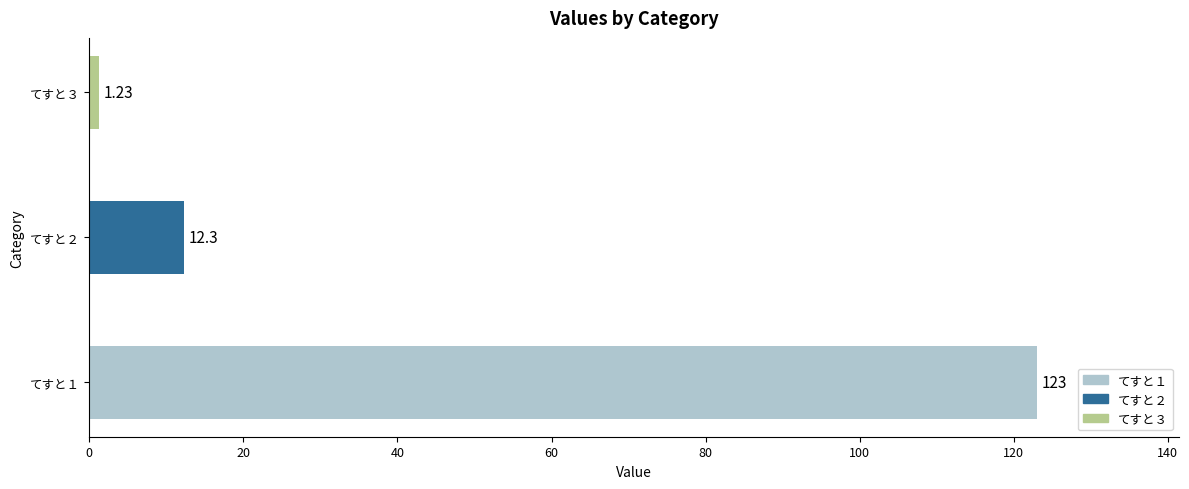

Which category has the lowest value across all series?

てすと３